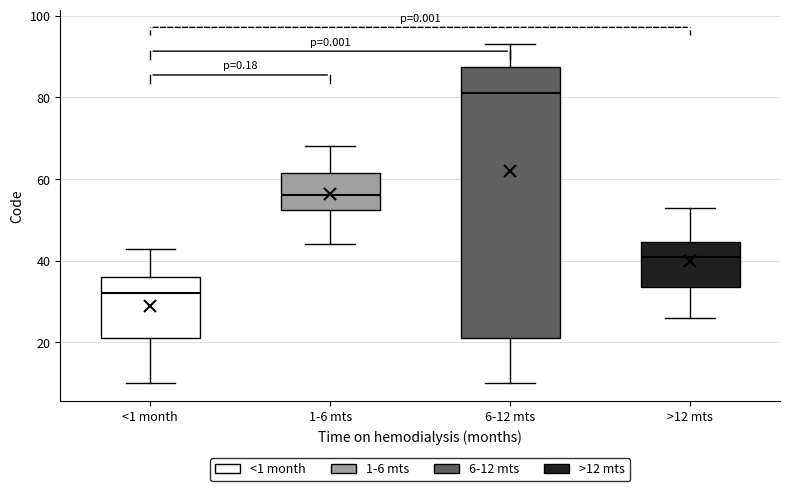

Which box is the tallest, from its lower edge to its upper edge?

6-12 mts